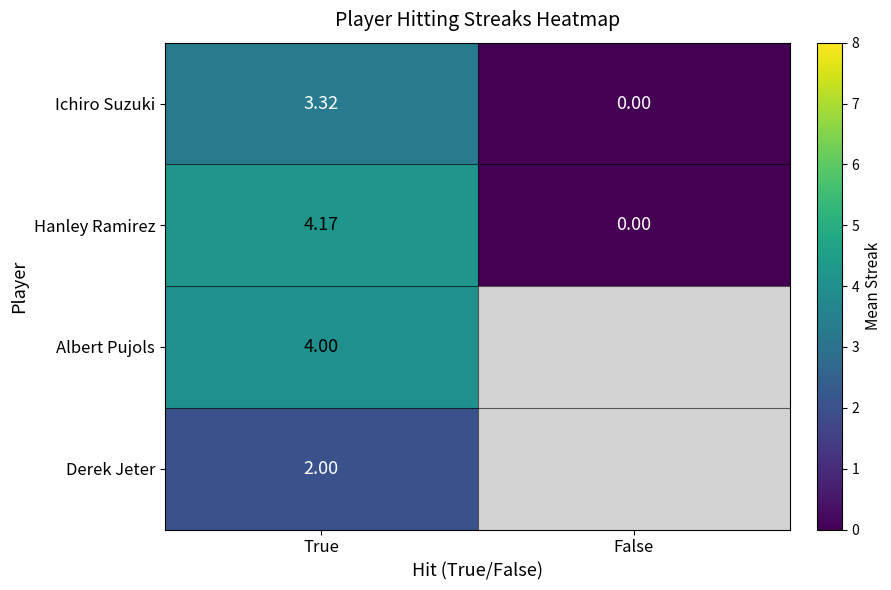

Rank the categories by Hanley Ramirez value from highest to lowest.

True, False